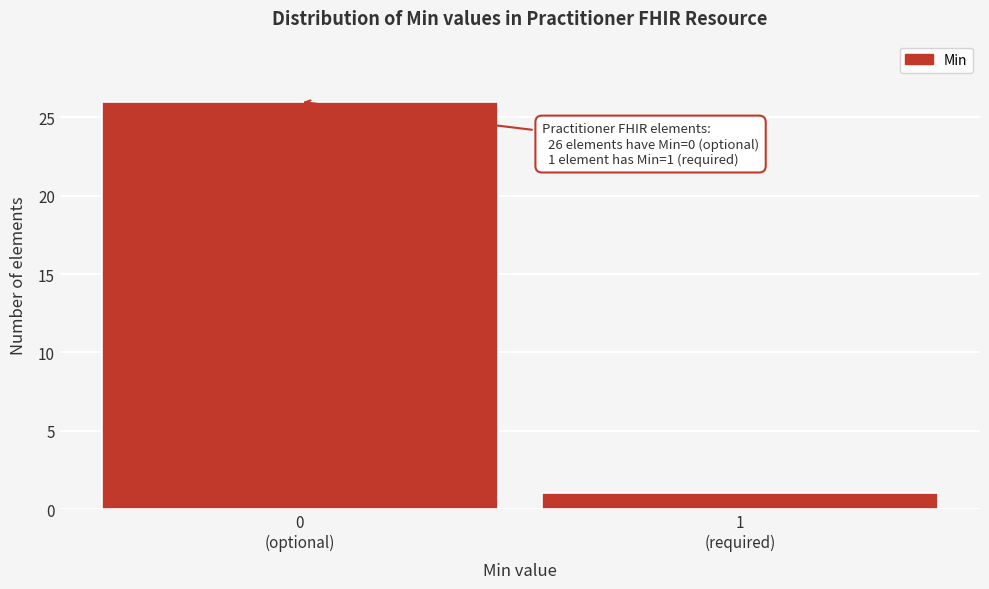

Reading right to left, transcribe all the data shown in this chart.

1	26